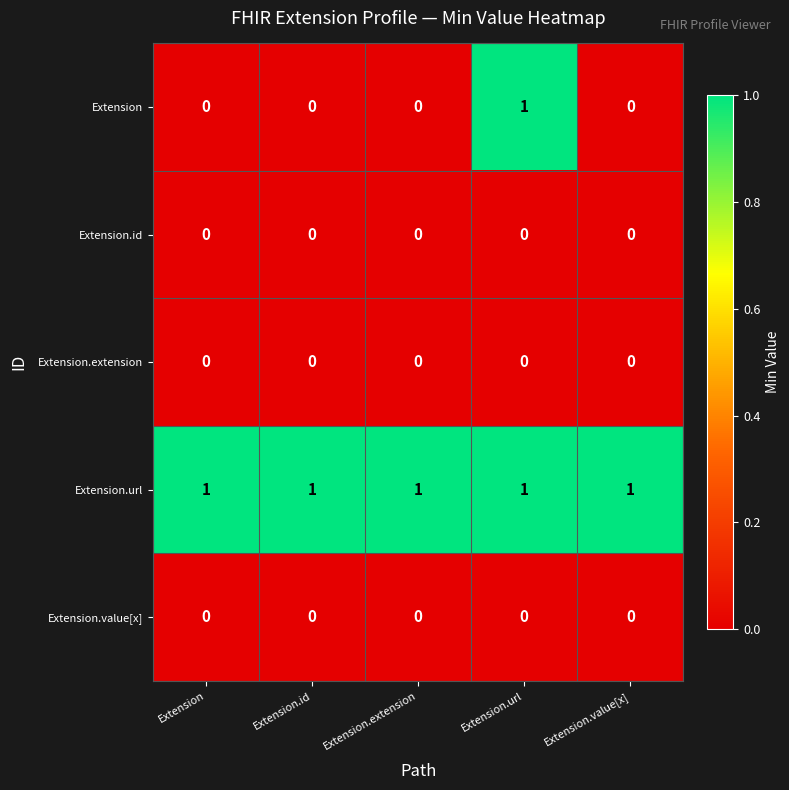

Is it true that Extension equals 0 at Extension.id?

True